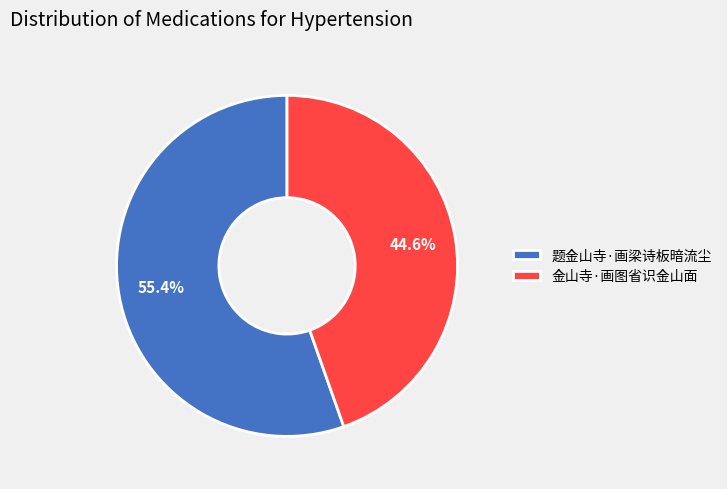

Rank the categories by value from lowest to highest.

金山寺·画图省识金山面, 题金山寺·画梁诗板暗流尘